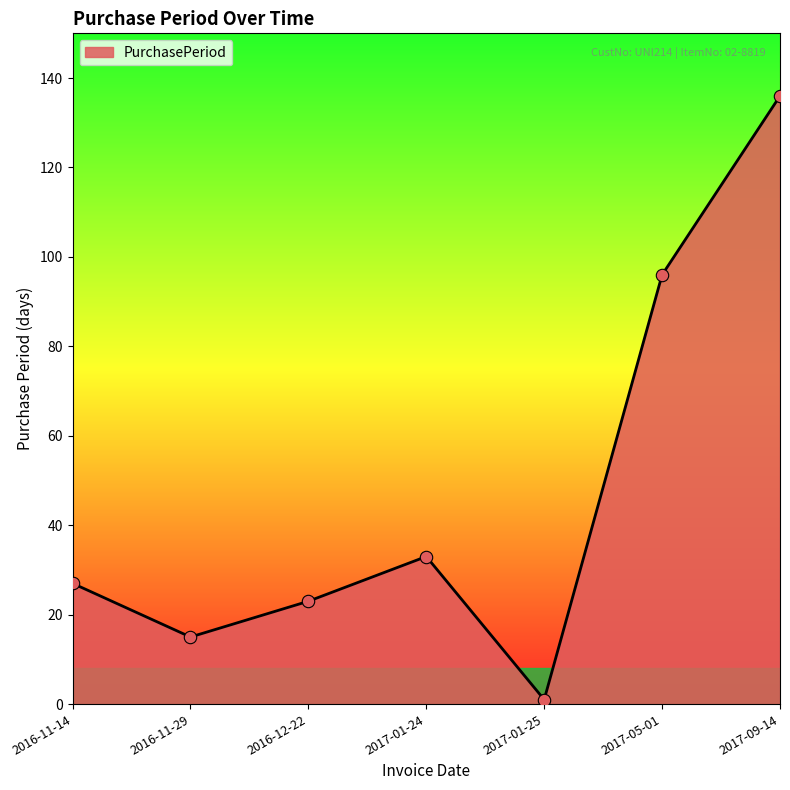

Approximately how many times larger is the value at 2017-09-14 compared to 2017-05-01?

1.4